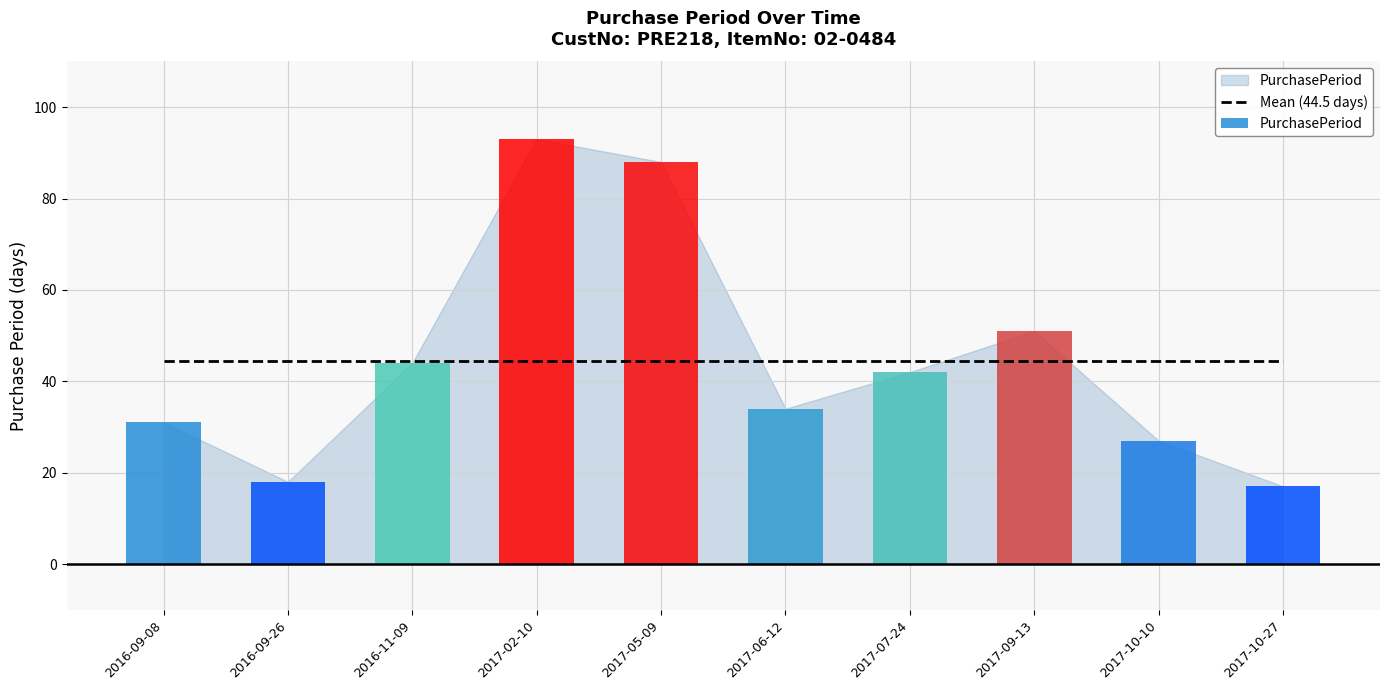

What is the greatest value displayed?

93.0